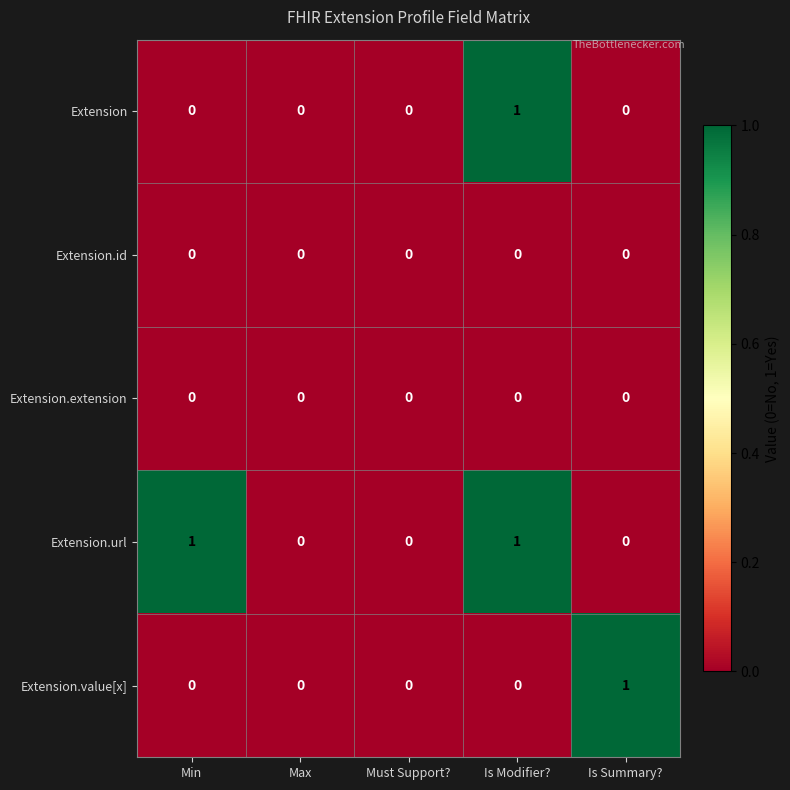

How many data points in Extension are above 0?

1